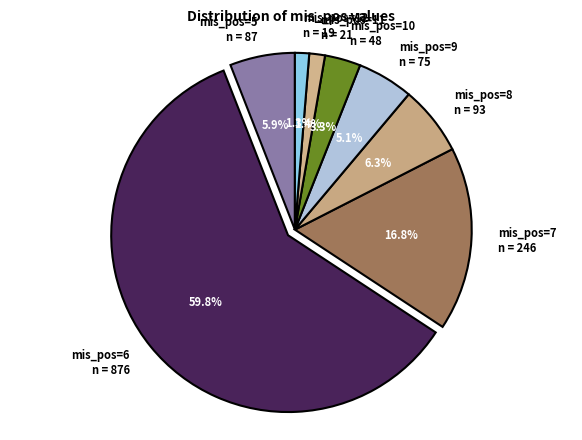

Approximately how many times larger is the value at mis_pos=8 compared to mis_pos=9?

1.2